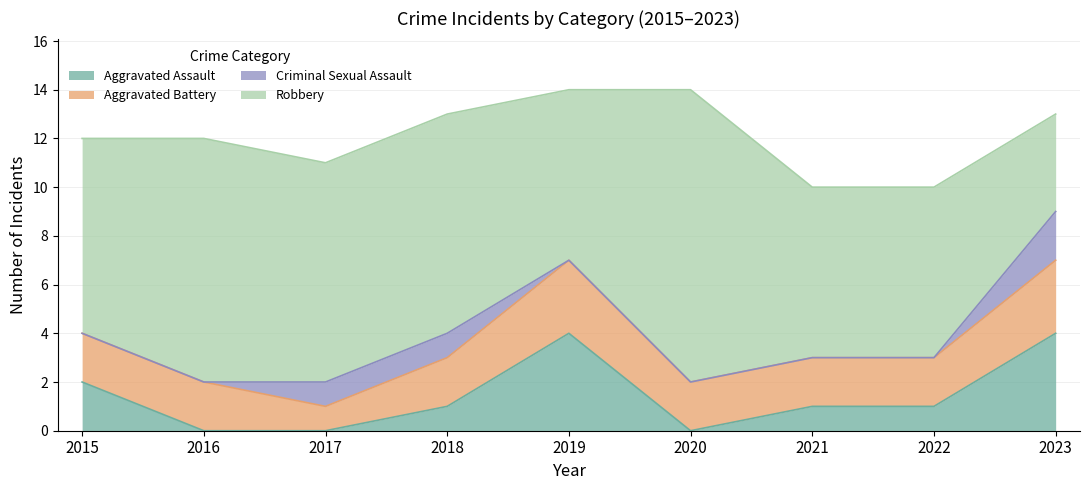

True or false: Aggravated Battery and Robbery intersect in this chart.

False